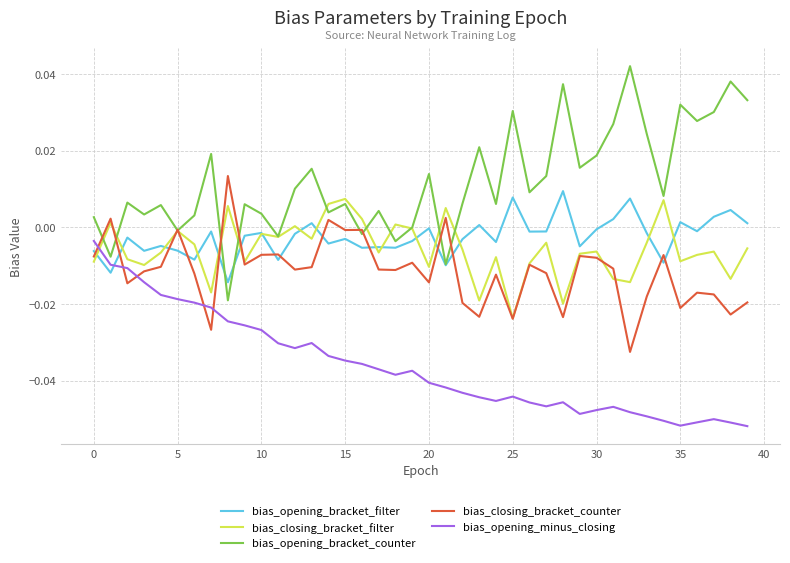

Which series has the largest total across all categories?

bias_opening_bracket_counter